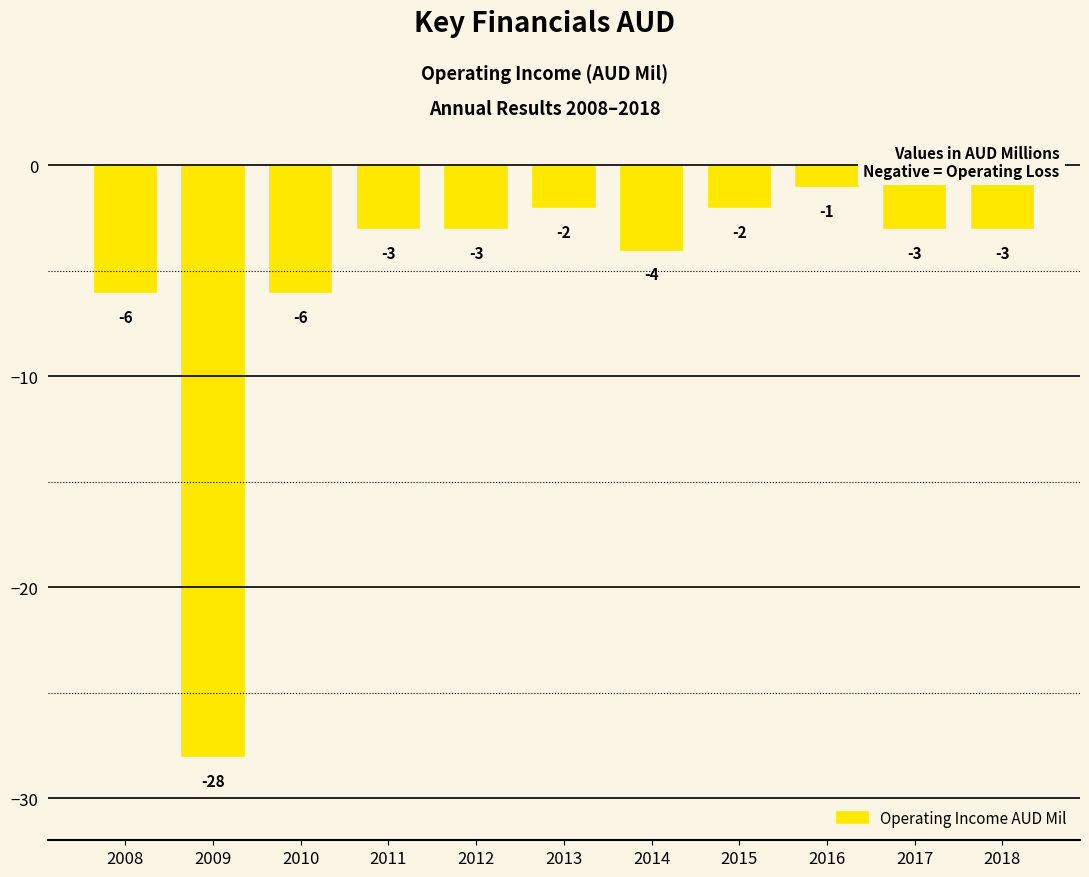

What is the value of the 2nd bar from the left?

-28